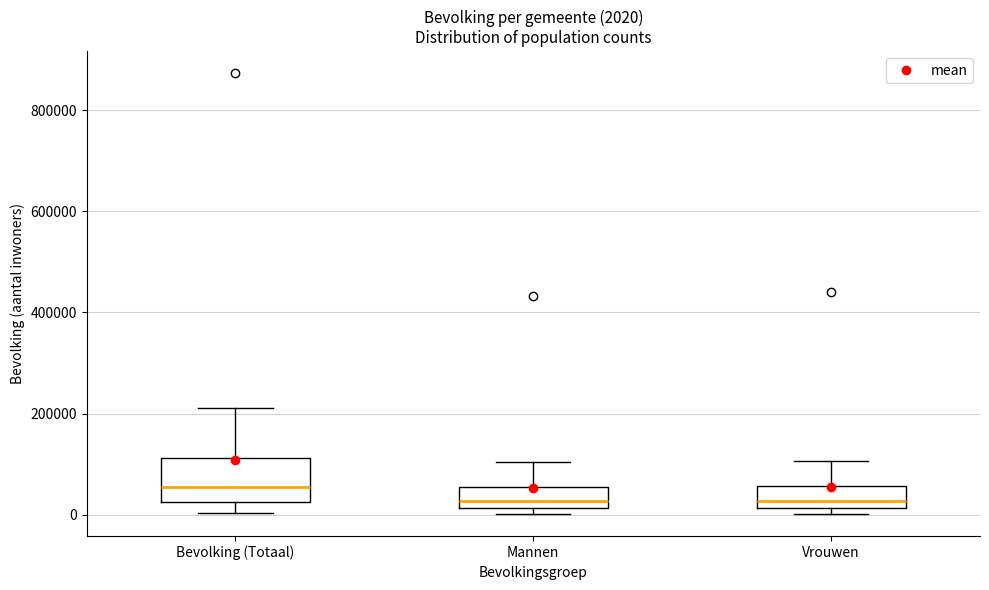

Which box's median line is the highest?

Bevolking (Totaal)